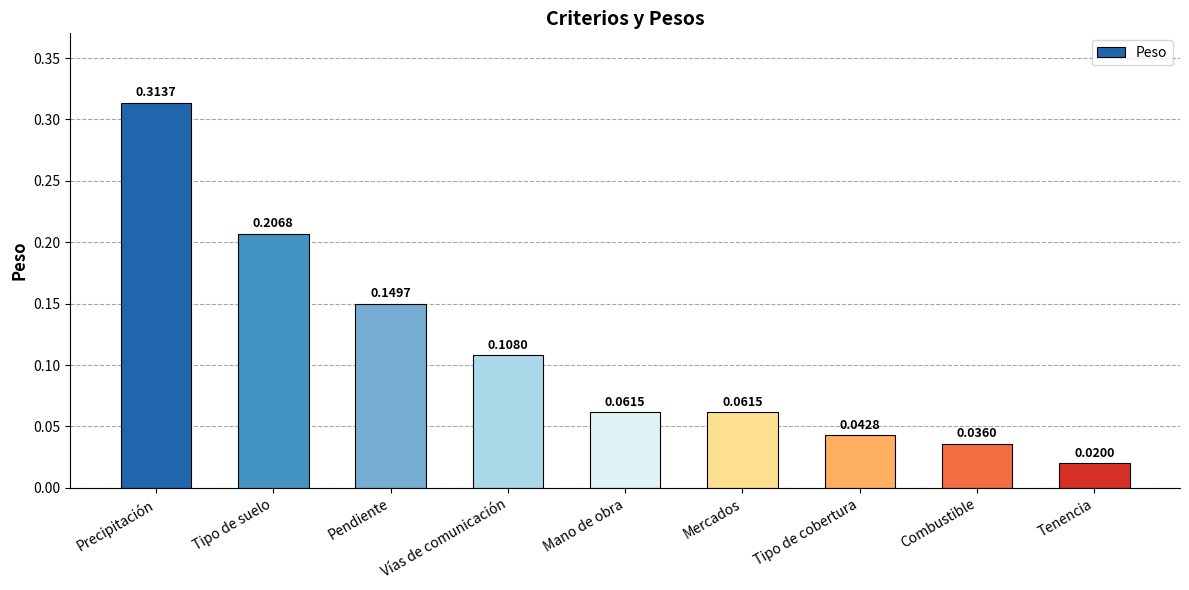

Which has a higher value, Vías de comunicación or Tipo de cobertura?

Vías de comunicación